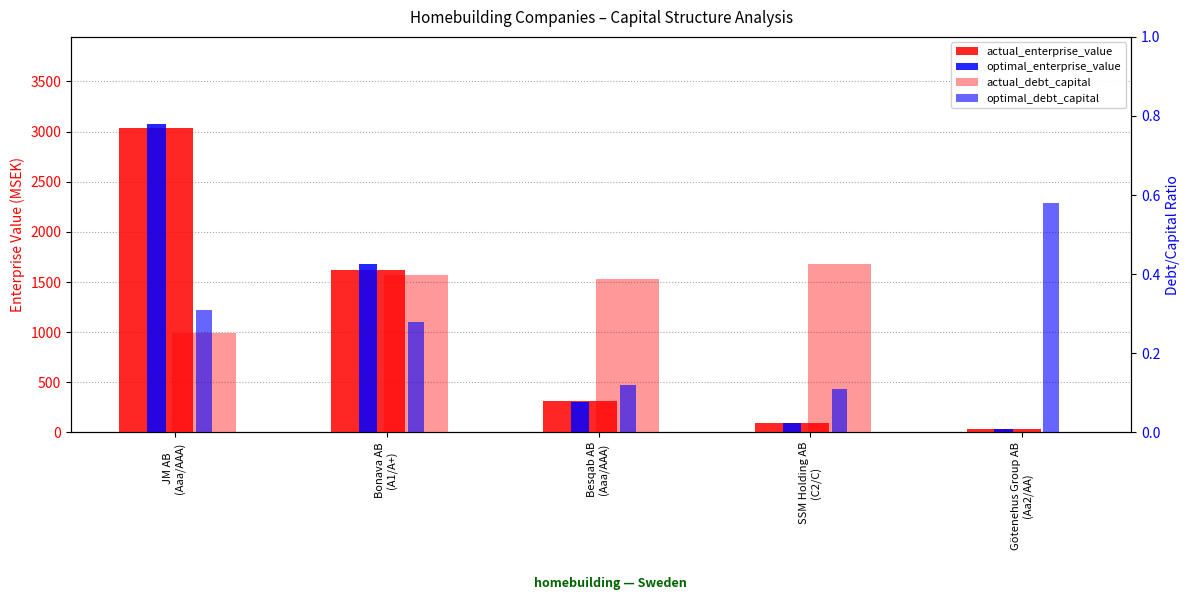

What is the approximate value of actual_debt_capital at JM AB
(Aaa/AAA)?

0.3